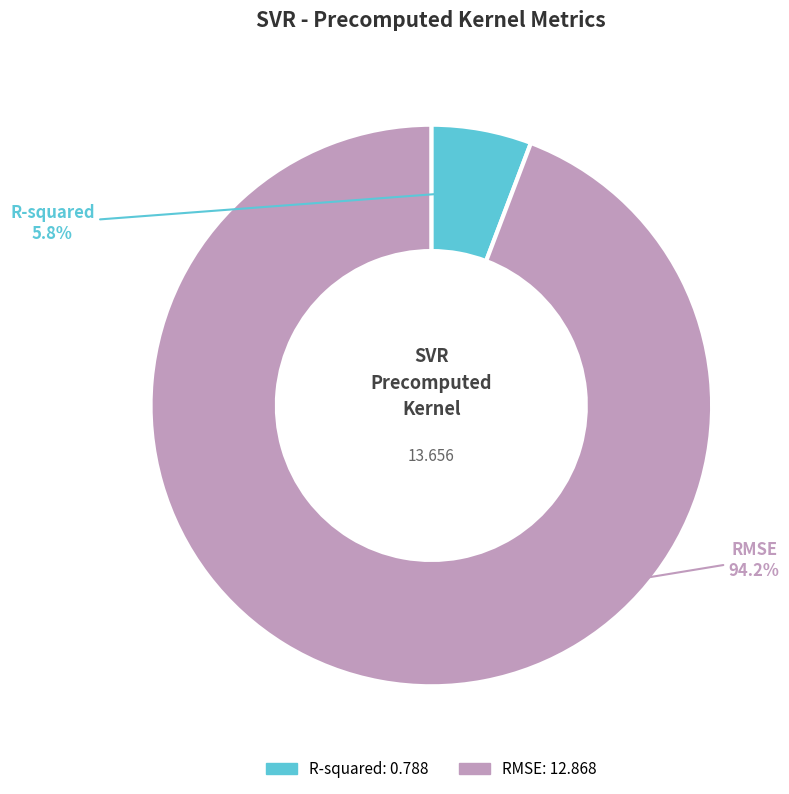

Count the number of slices in the pie.

2